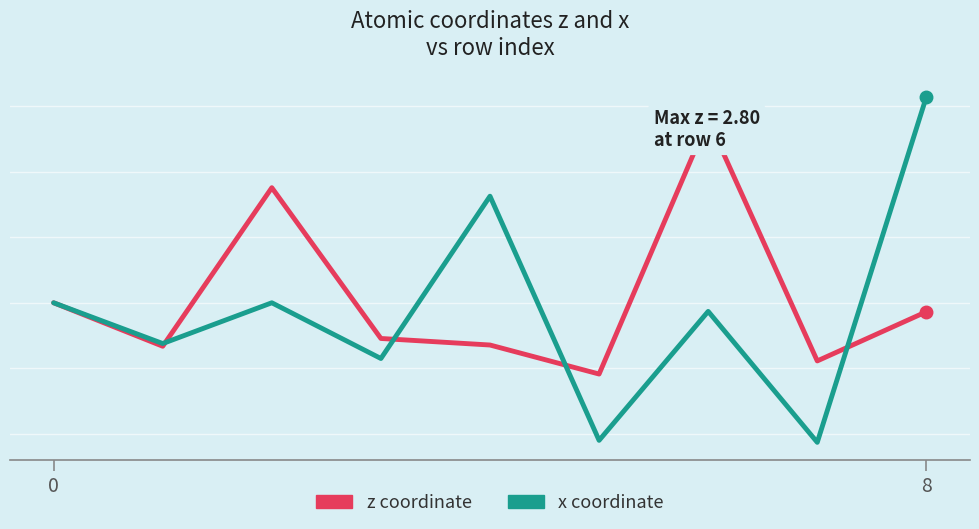

What is the label of the 9th point from the left?

8